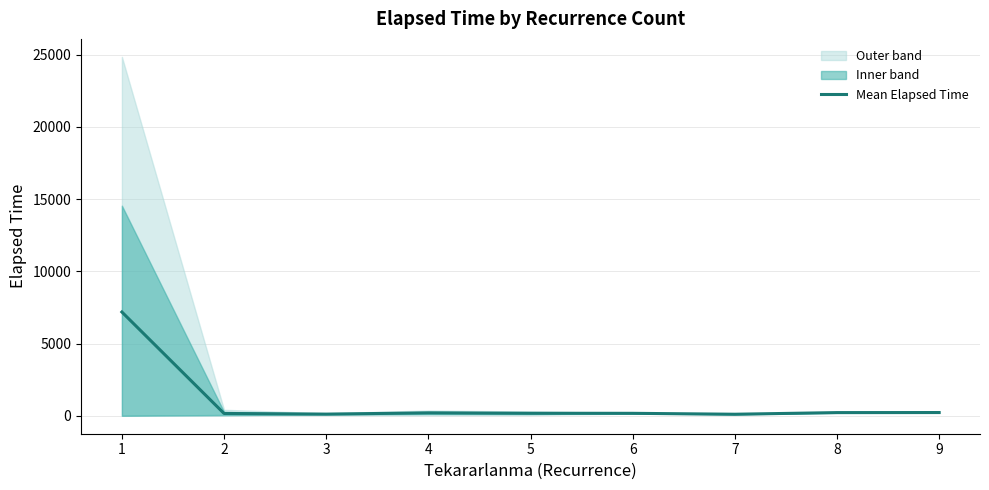

Reading left to right, transcribe all the data shown in this chart.

7186.0	160.0	115.0	201.2	175.0	170.0	106.7	220.0	225.0